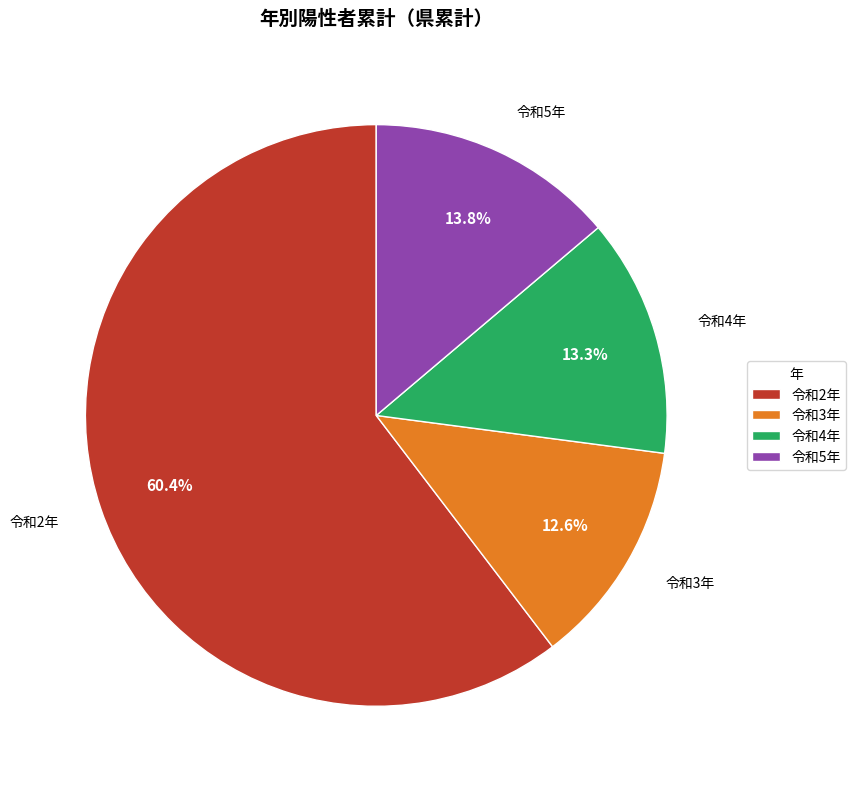

Does any single category account for the majority?

Yes